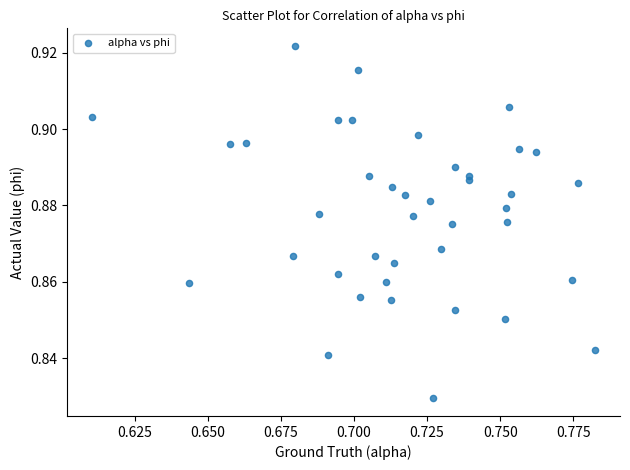

How many data points are displayed?

40